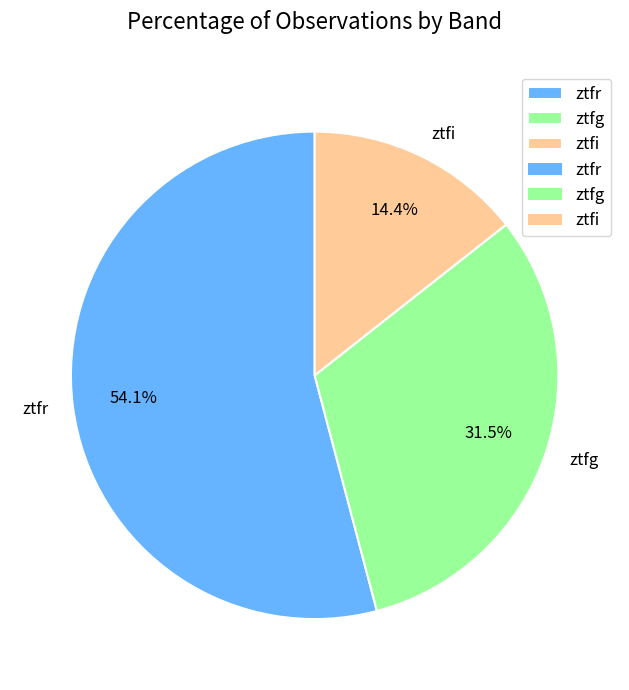

Which category has the biggest portion of the pie?

ztfr